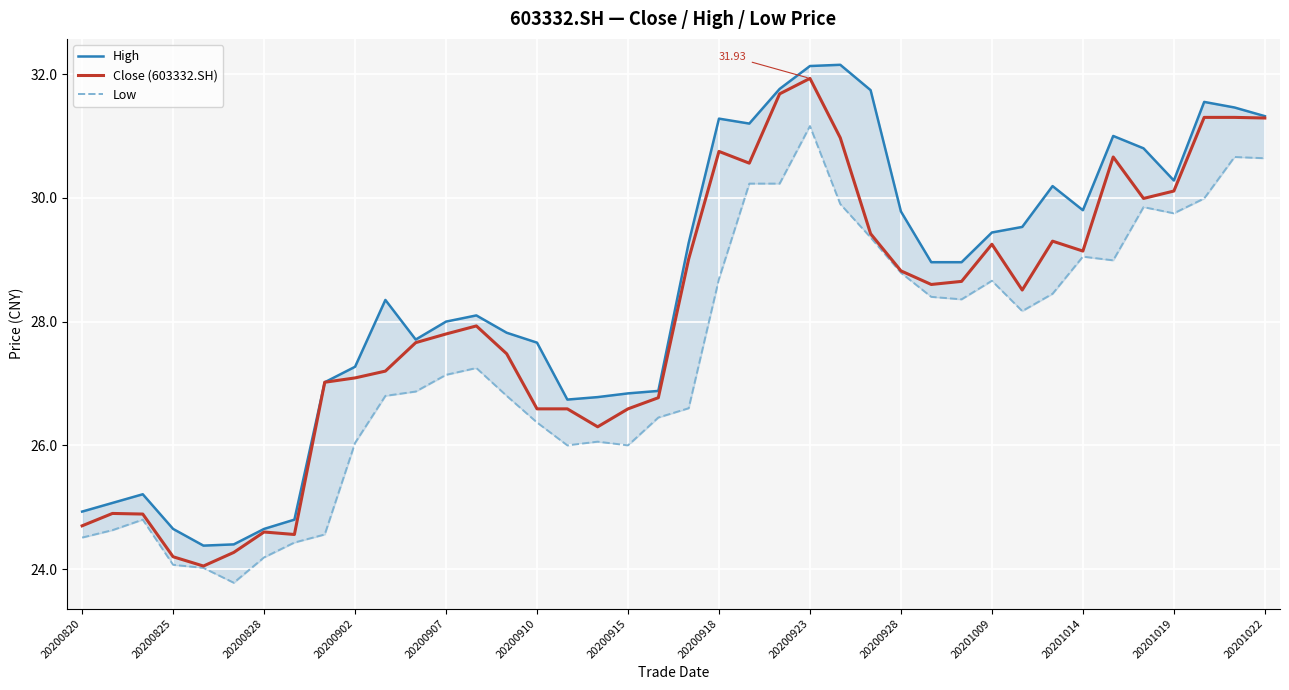

How many series are shown in this chart?

3